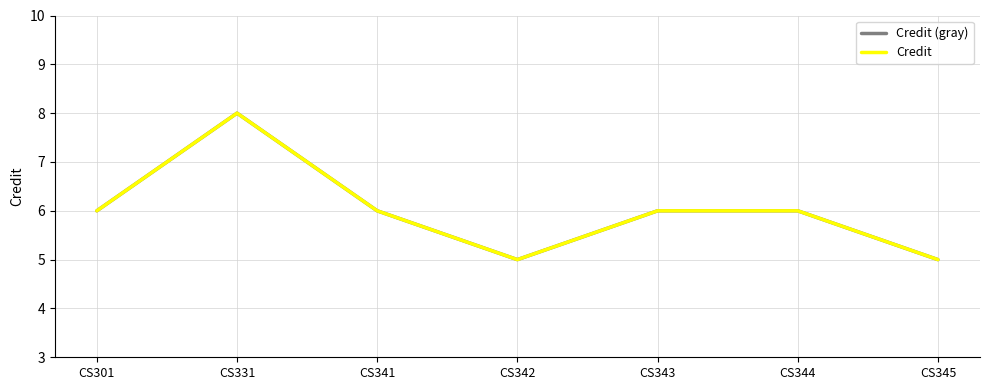

Which series has the largest total across all categories?

Credit (gray)